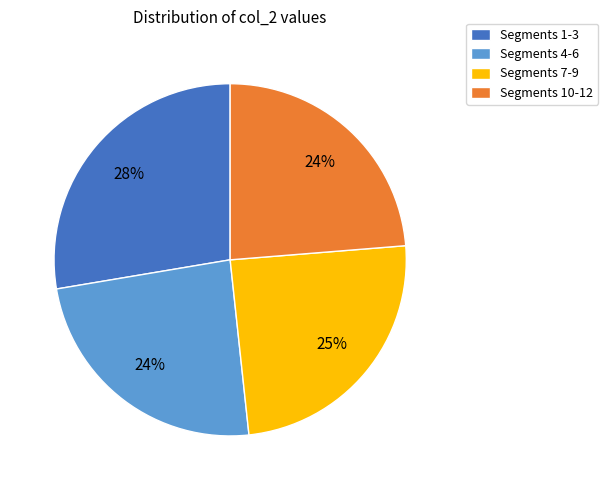

What percentage is the Segments 10-12 slice, to the nearest percent?

24%